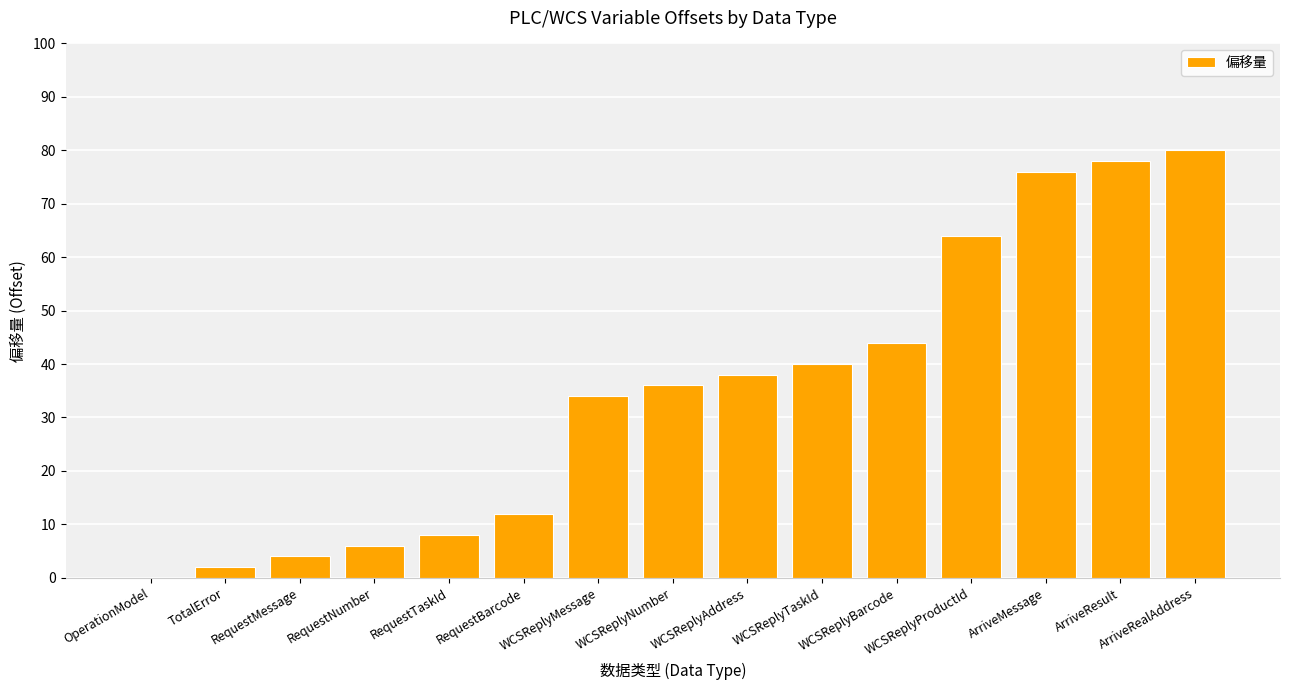

What value does the data have at ArriveRealAddress?

80